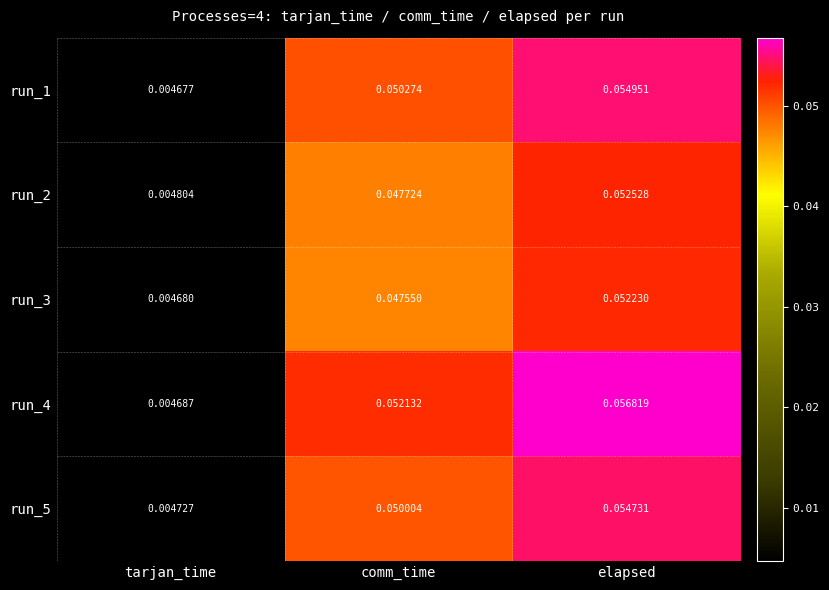

Which series has the largest total across all categories?

run_4